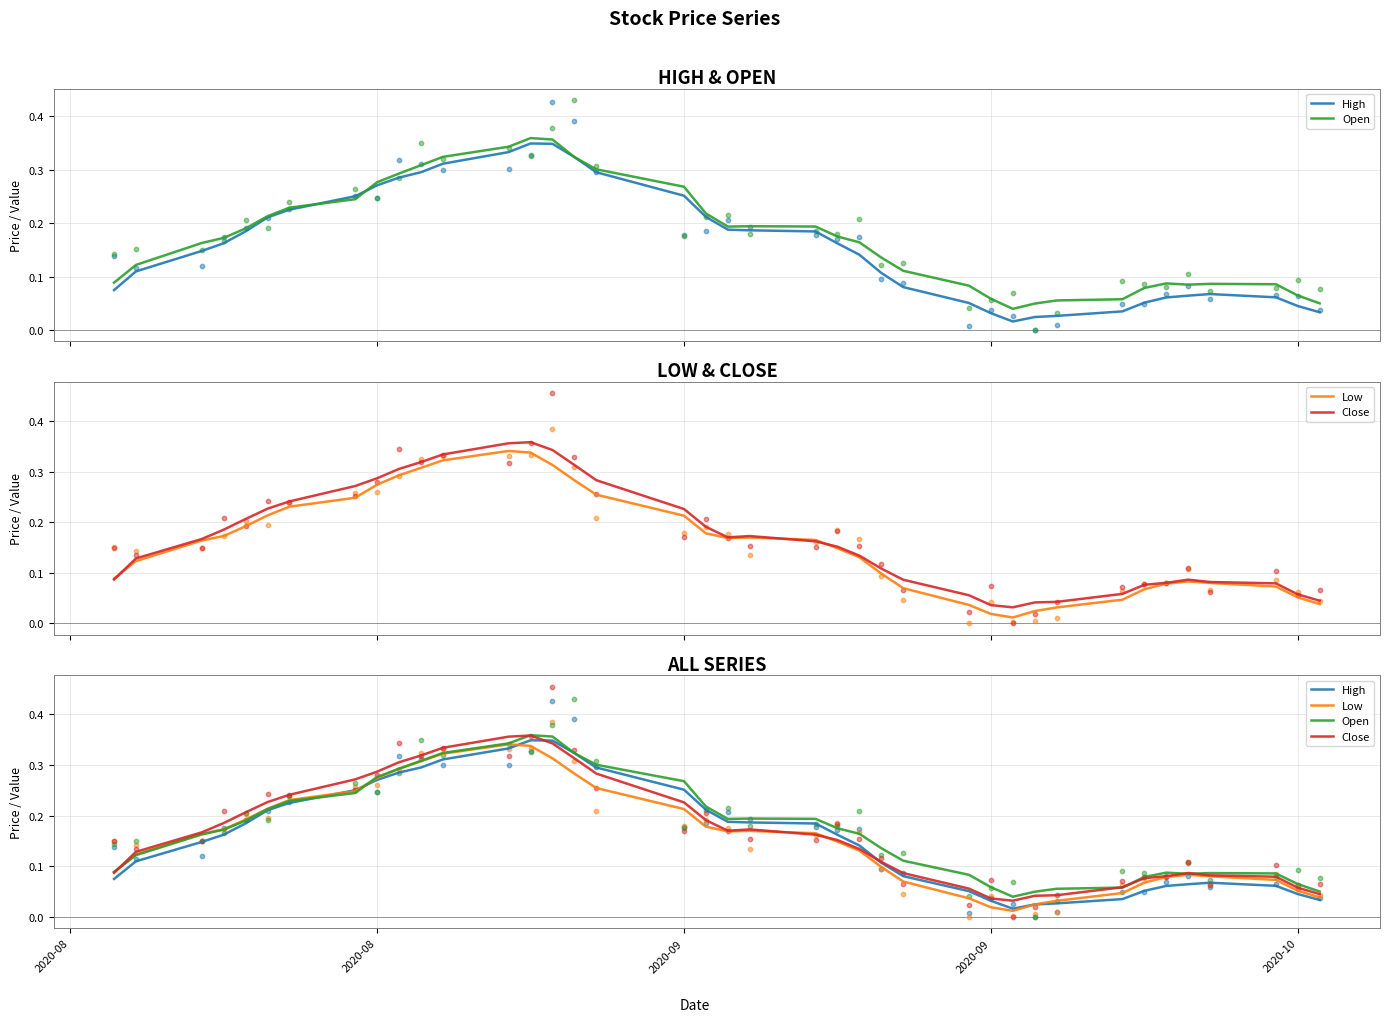

Which series reaches the minimum Y coordinate?

Low